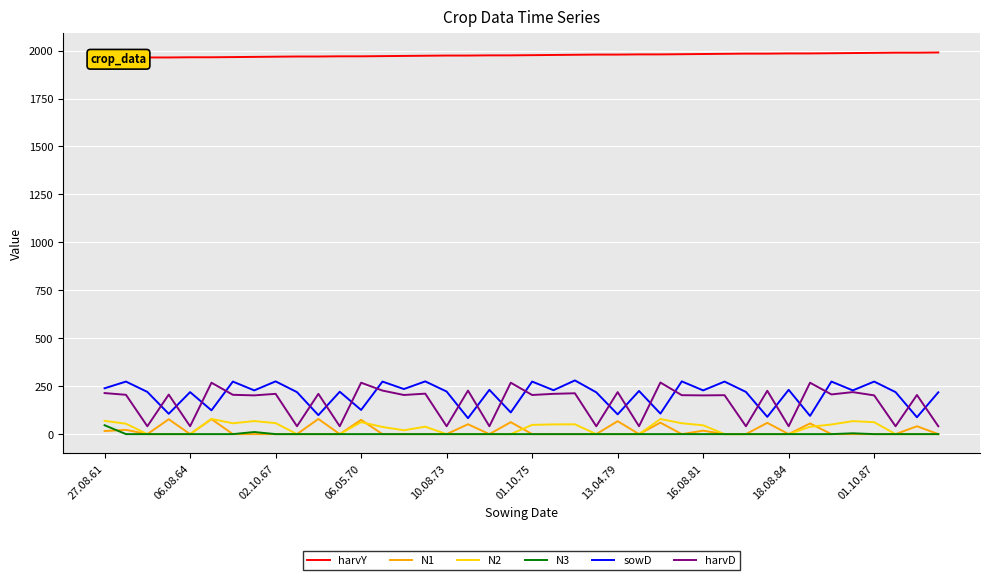

What is the maximum value for sowD?

280.0